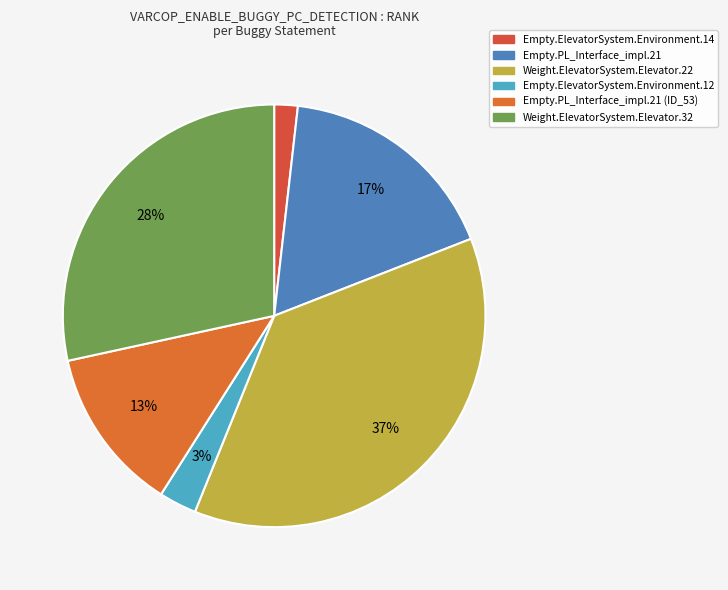

To the nearest percent, what is the combined percentage of Empty.PL_Interface_impl.21 and Weight.ElevatorSystem.Elevator.32?

46%